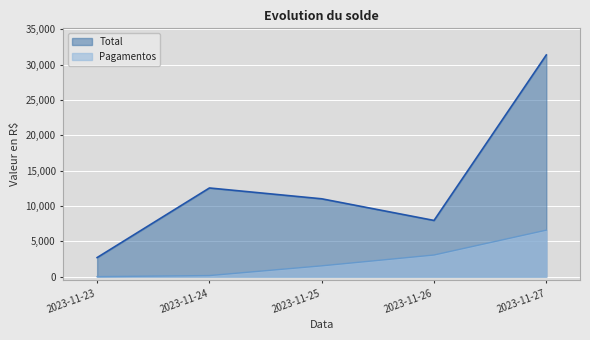

Reading left to right, extract all data points from this chart.

Total: 2700.0	12545.7	11014.7	7952.6	31372.2
Pagamentos: 0.0	154.3	1531.0	3062.1	6580.4